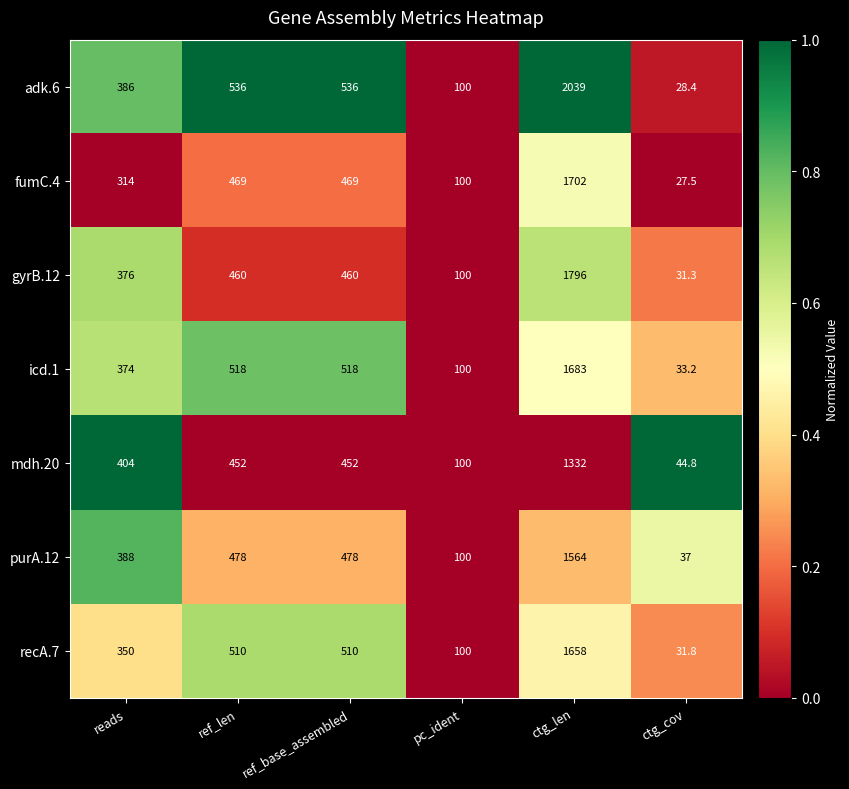

At ctg_len, list the series in order from largest to smallest.

adk.6, gyrB.12, fumC.4, icd.1, recA.7, purA.12, mdh.20